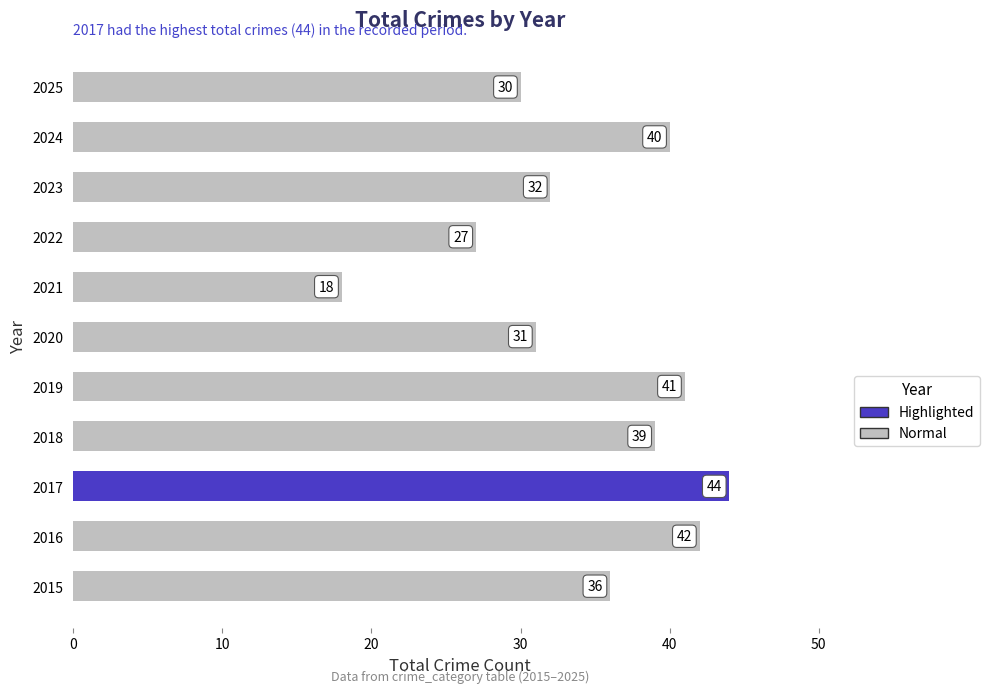

The chart shows a value of 44 at 2017. True or false?

True